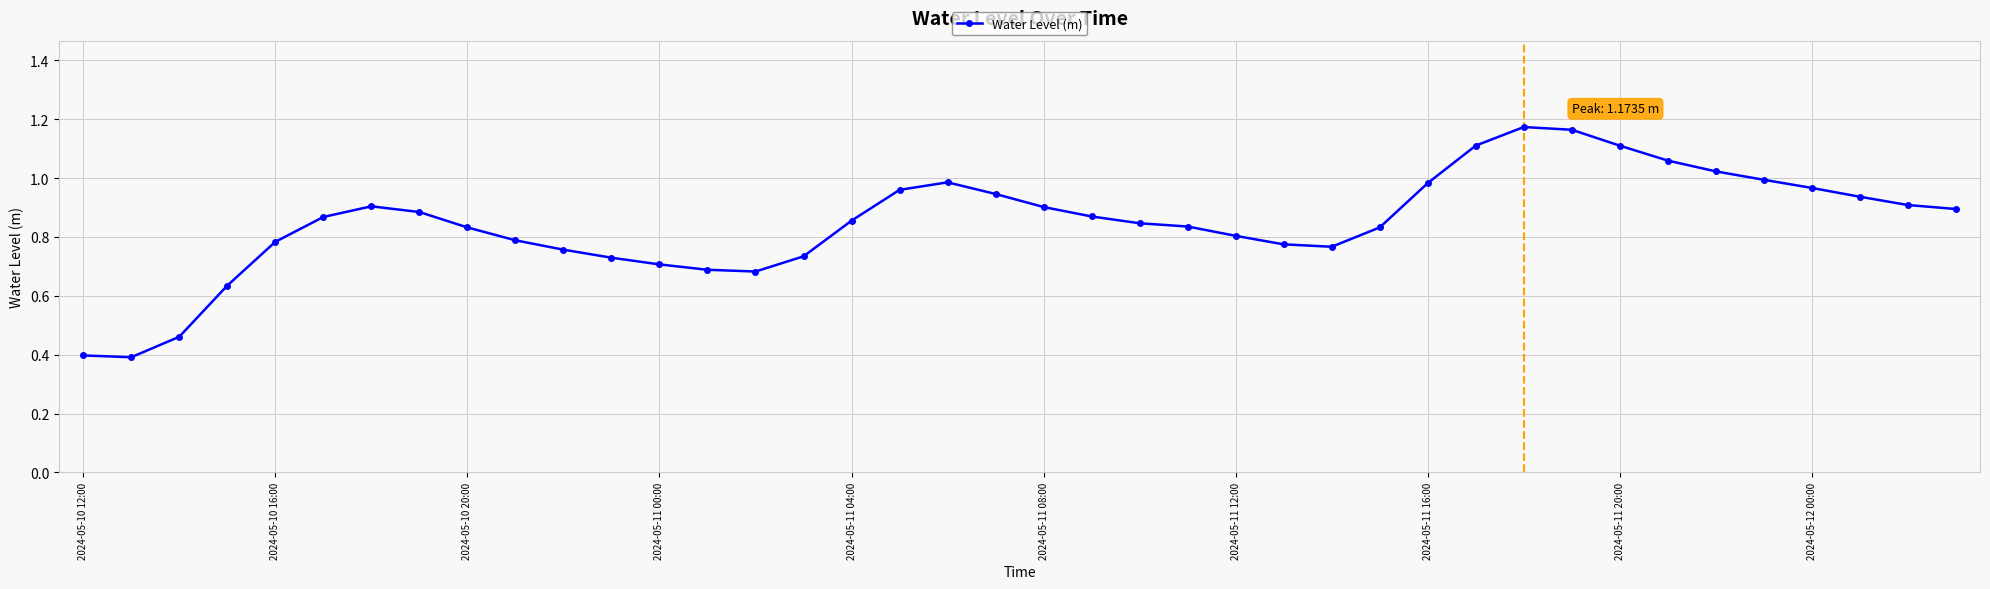

What is the sum of all values?

33.9